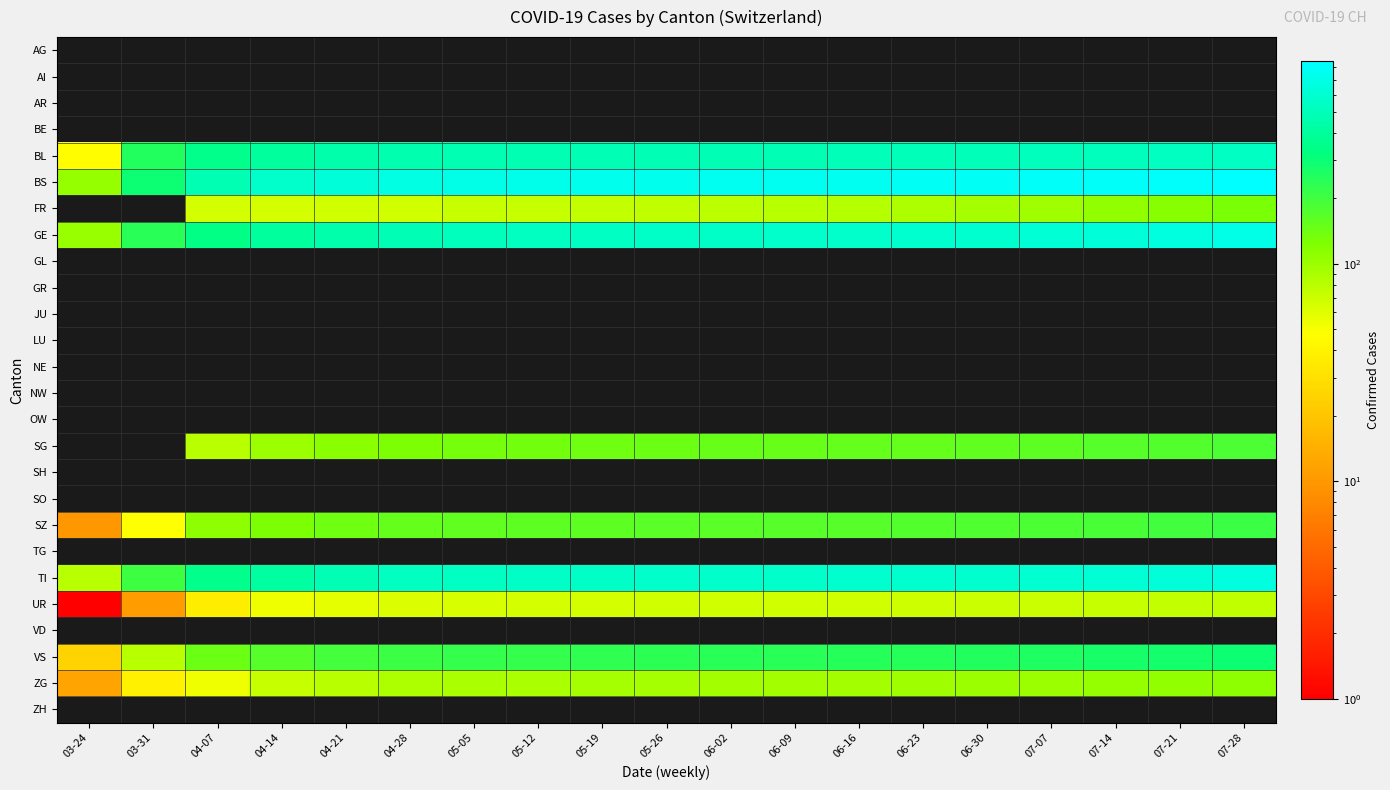

Where is TI nearest to the value 370?

04-07